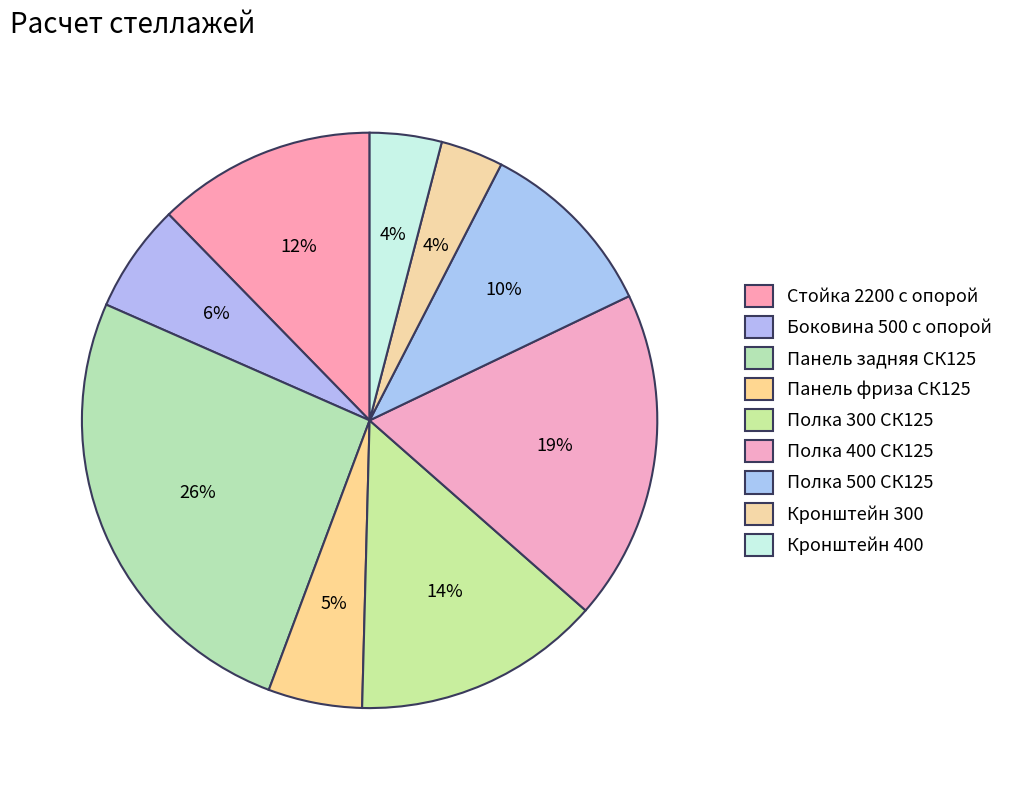

Which has a higher value, Кронштейн 400 or Полка 400 СК125?

Полка 400 СК125